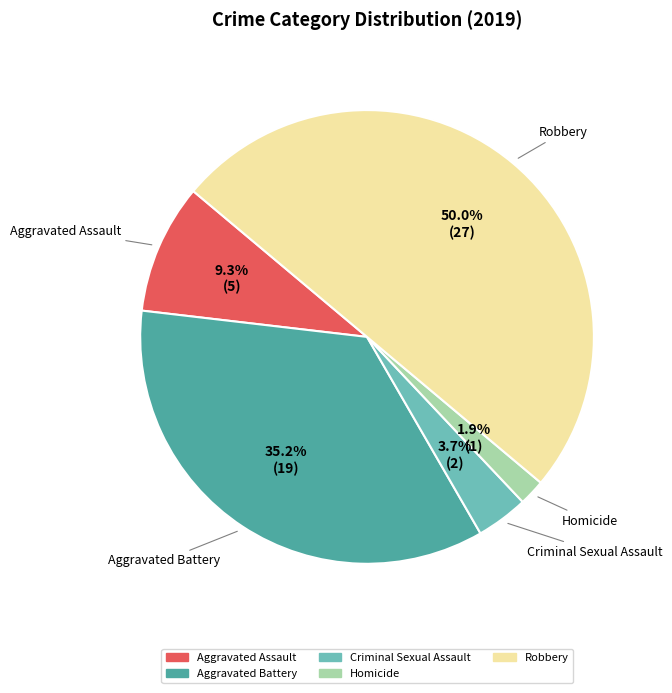

Does Criminal Sexual Assault represent more than half of the total?

No